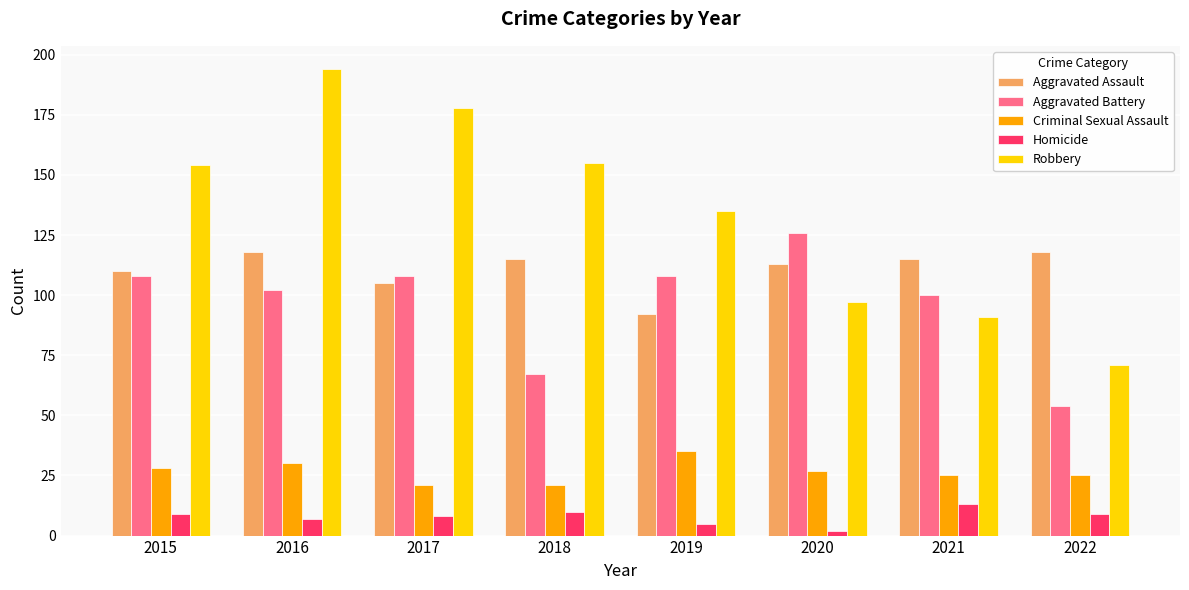

How many categories are shown in the chart?

8